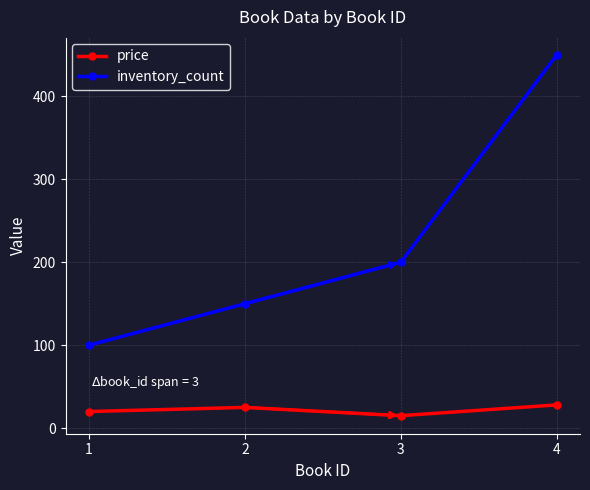

What is the minimum value for inventory_count?

100